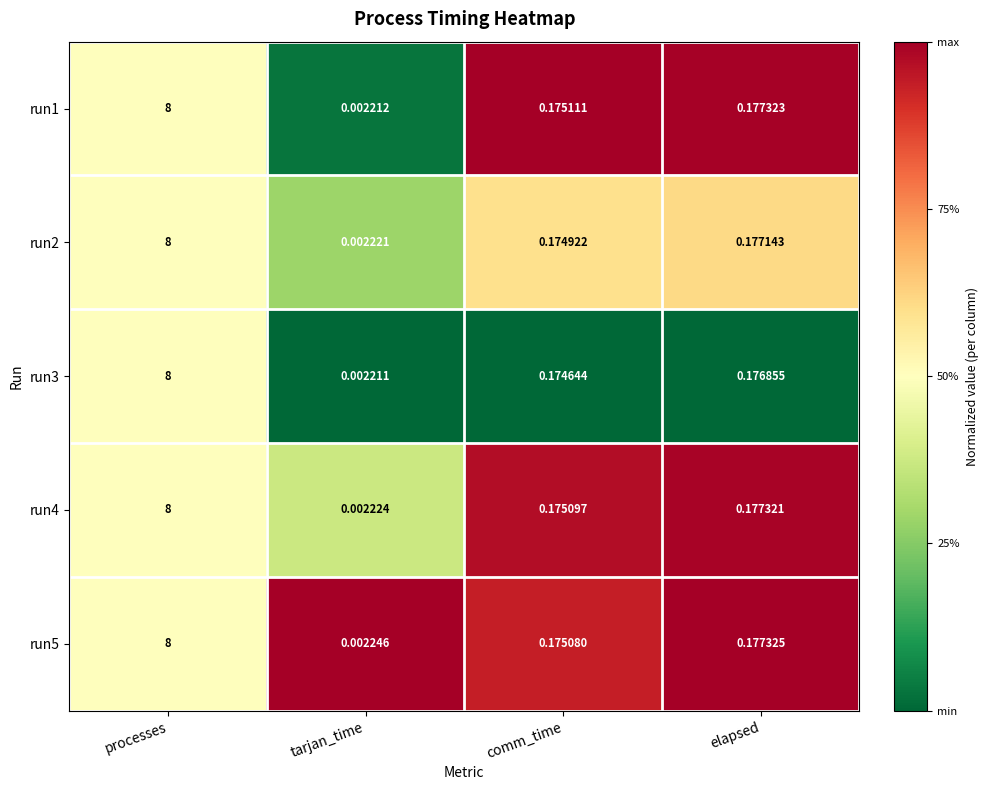

Is the value of run5 at tarjan_time greater than the value of run3 at processes?

No